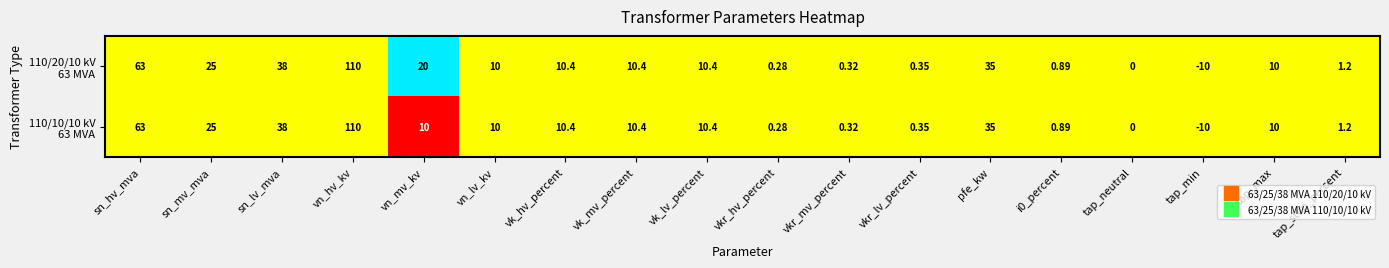

Which category has the highest value across all series?

vn_hv_kv